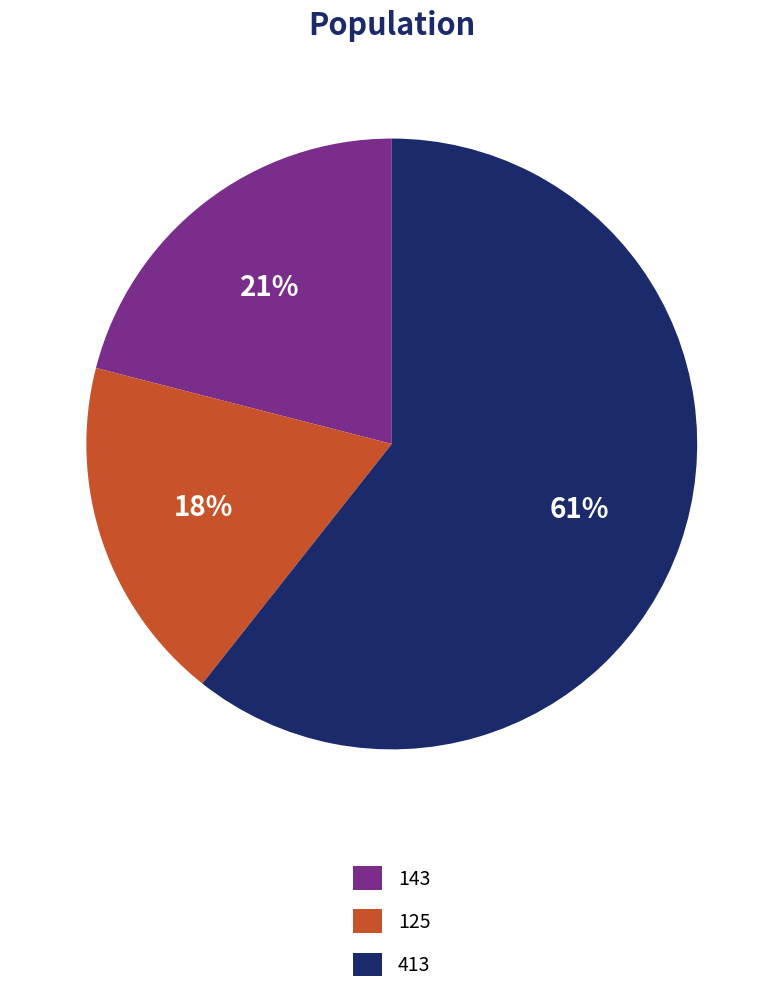

Count the number of slices in the pie.

3